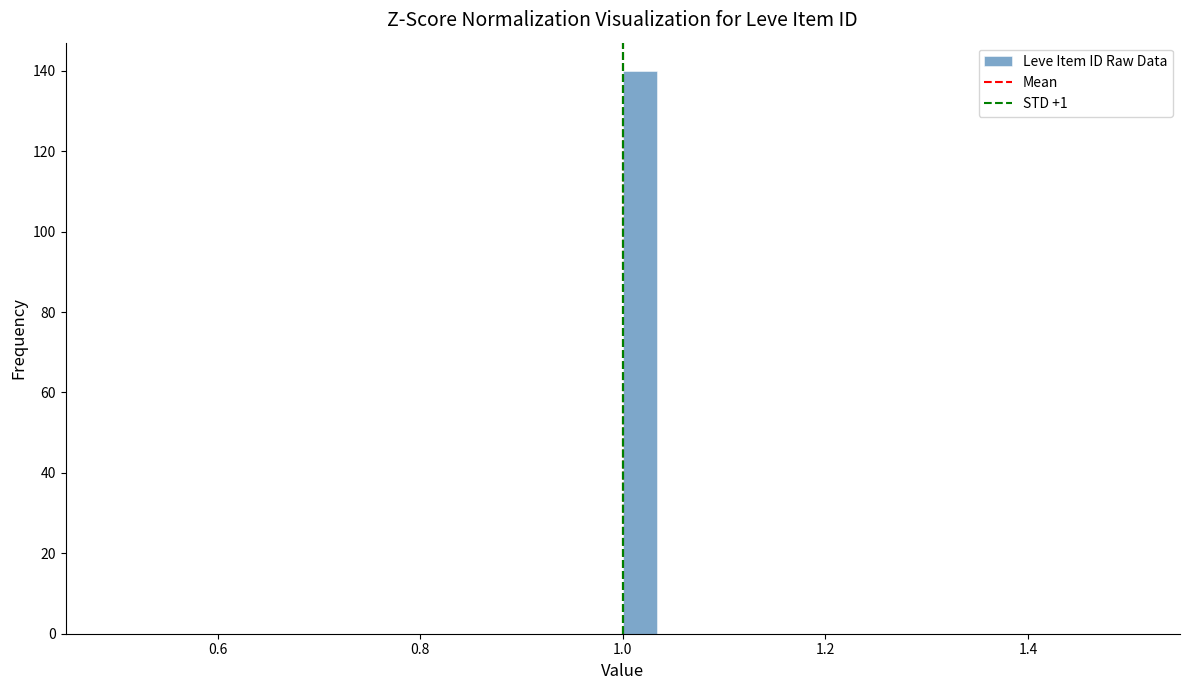

Around what value on the x-axis is the tallest bar? Give the approximate position of its centre, as read against the axis.

1.02